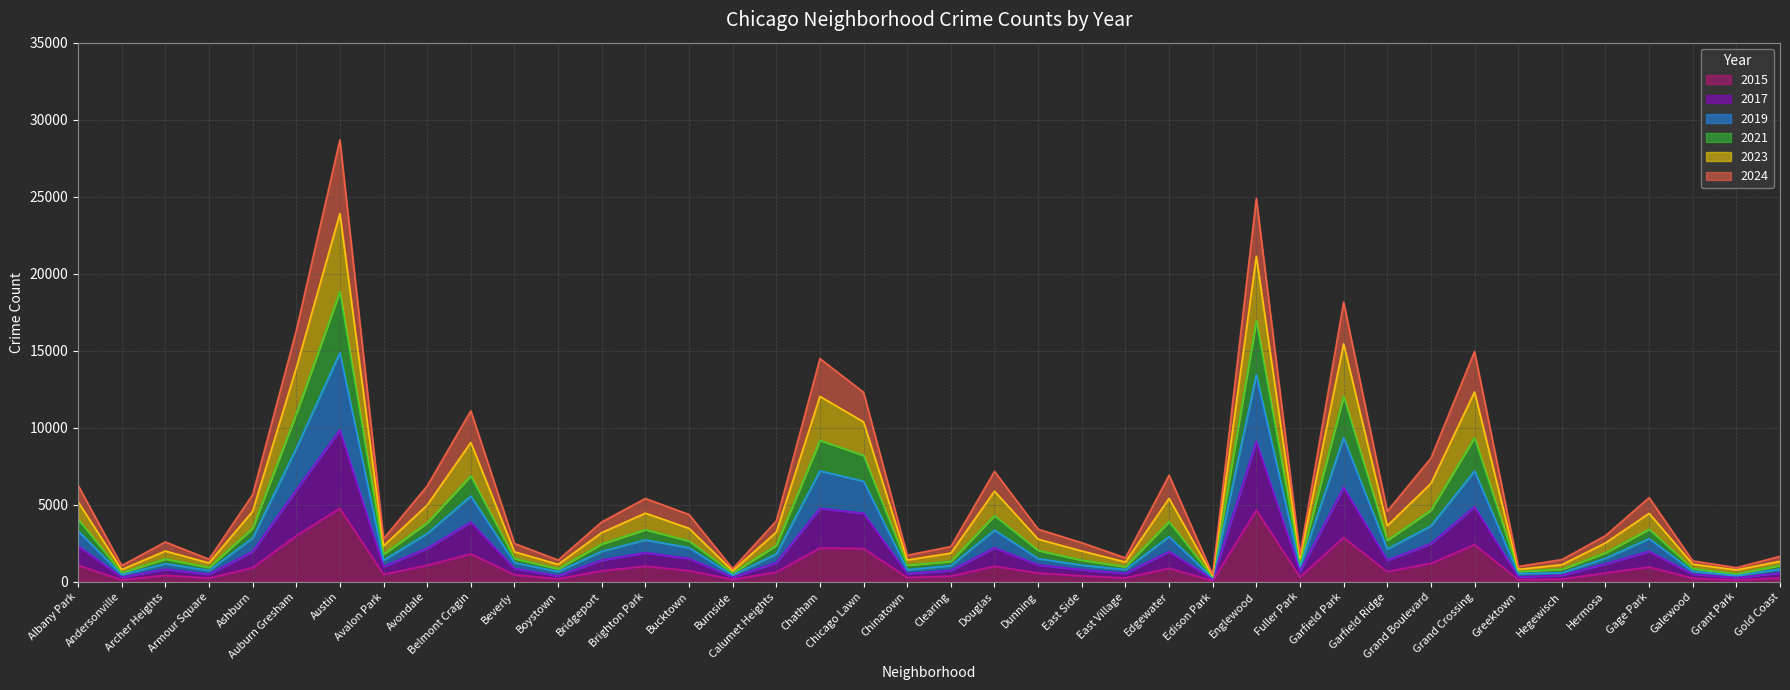

How many interior local valleys does the 2021 series have?

12